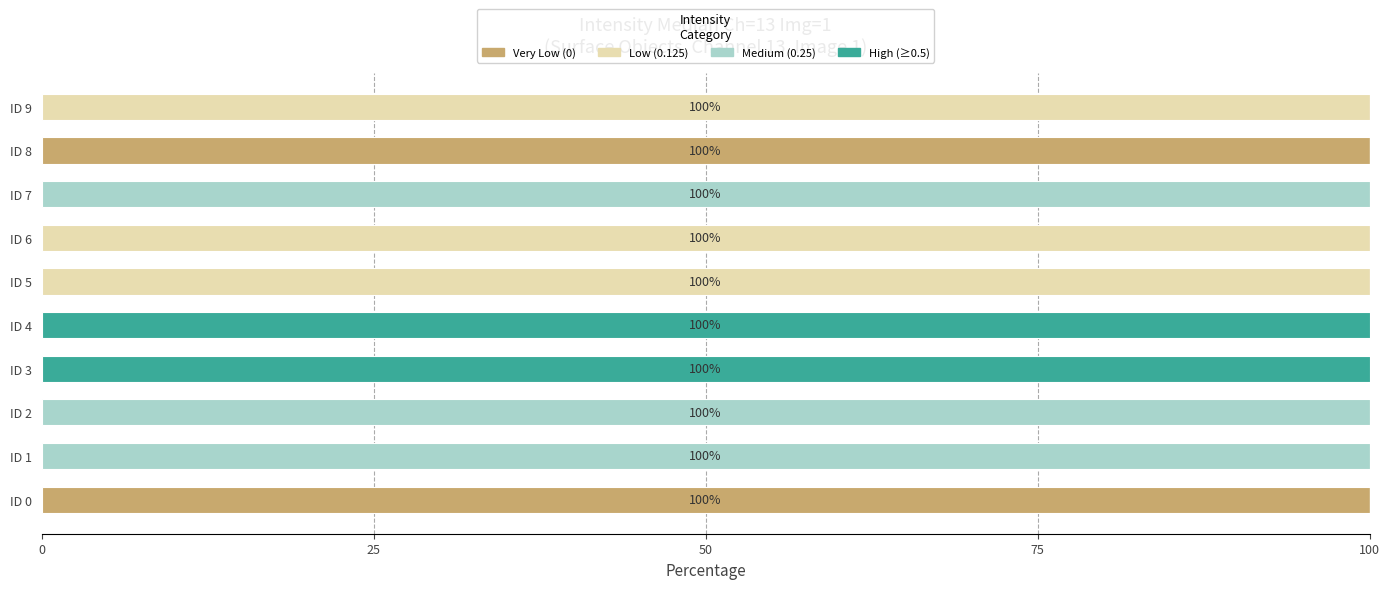

What is the total value across all series at ID 5?

100